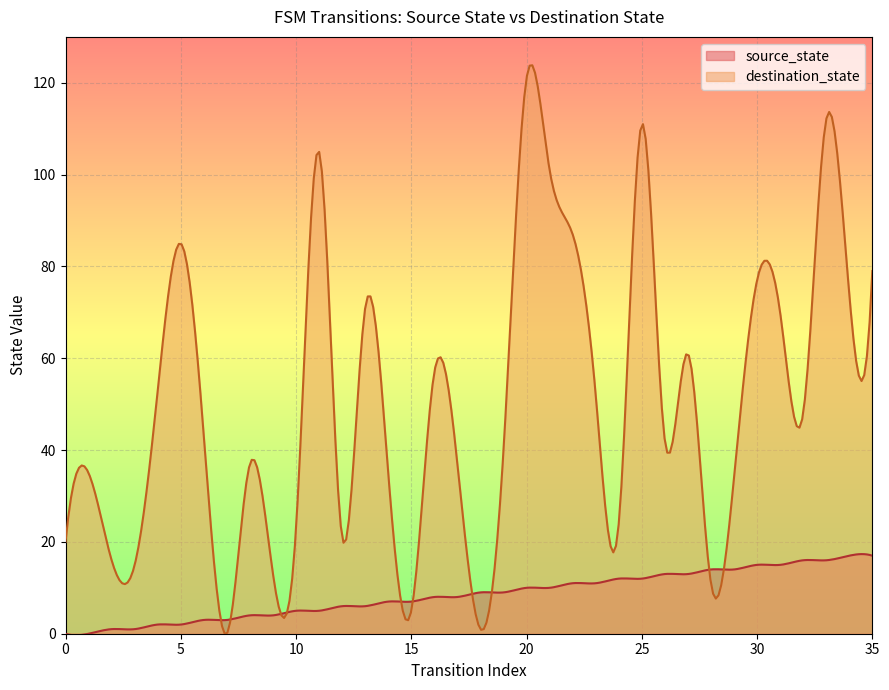

Reading right to left, extract all data points from this chart.

source_state: 17	17	16	16	15	15	14	14	13	13	12	12	11	11	10	10	9	9	8	8	7	7	6	6	5	5	4	4	3	3	2	2	1	1	0	0
destination_state: 79	74	112	48	70	77	34	11	61	42	111	24	52	87	101	121	40	1	37	57	5	35	71	21	105	23	13	37	0	43	85	53	15	16	35	20